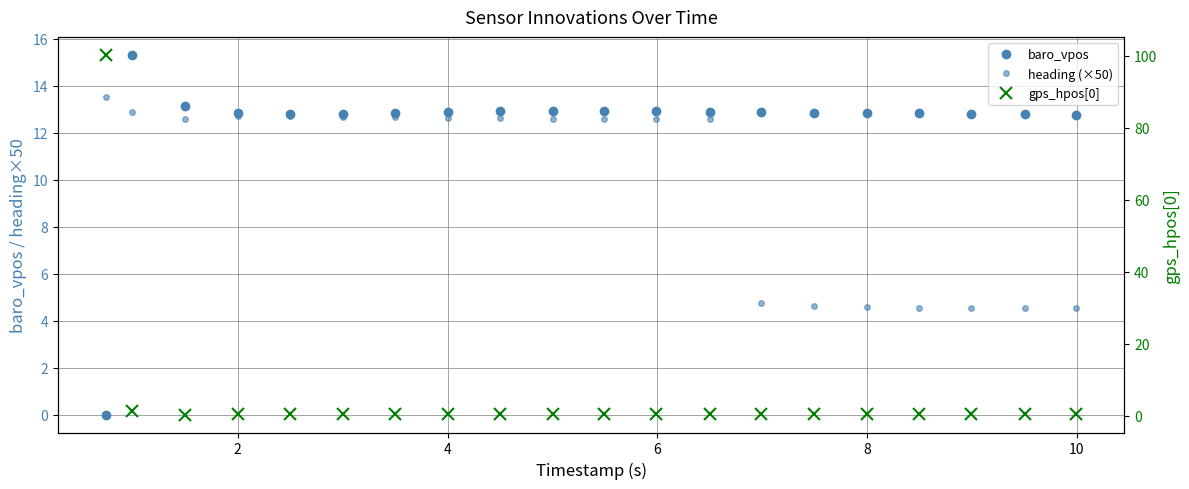

What is the average value of the gps_hpos[0] series?

5.5